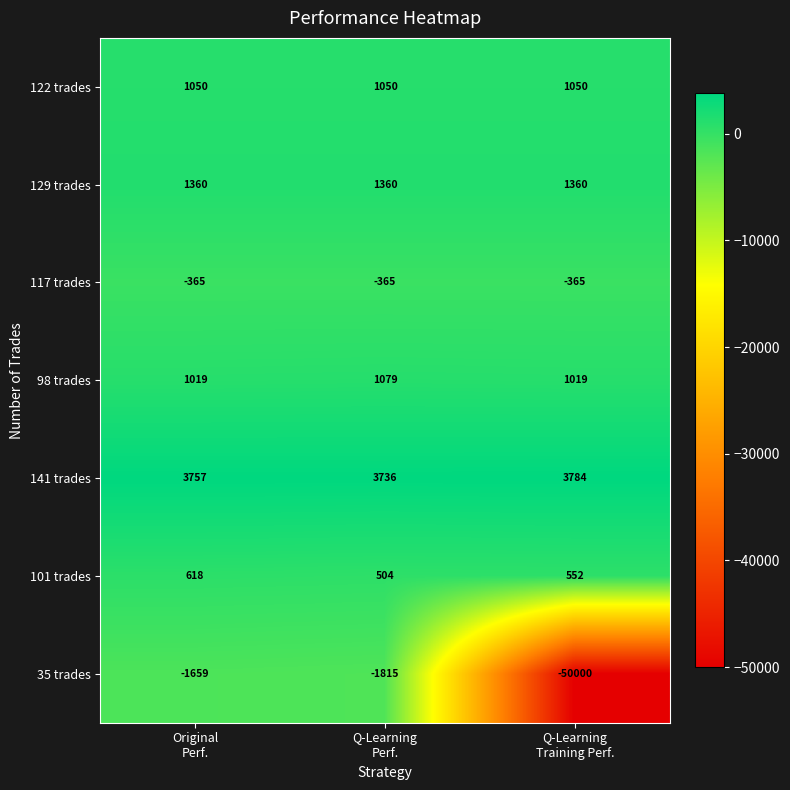

Rank the series by their maximum value, from lowest to highest.

35 trades, 117 trades, 101 trades, 122 trades, 98 trades, 129 trades, 141 trades